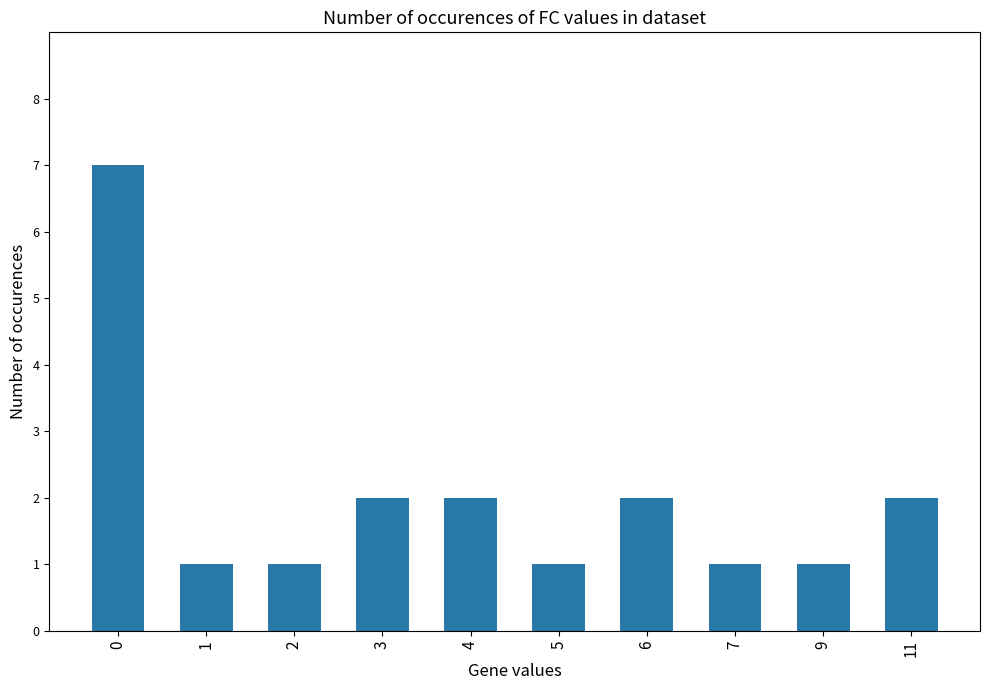

Reading left to right, extract all data points from this chart.

7	1	1	2	2	1	2	1	1	2